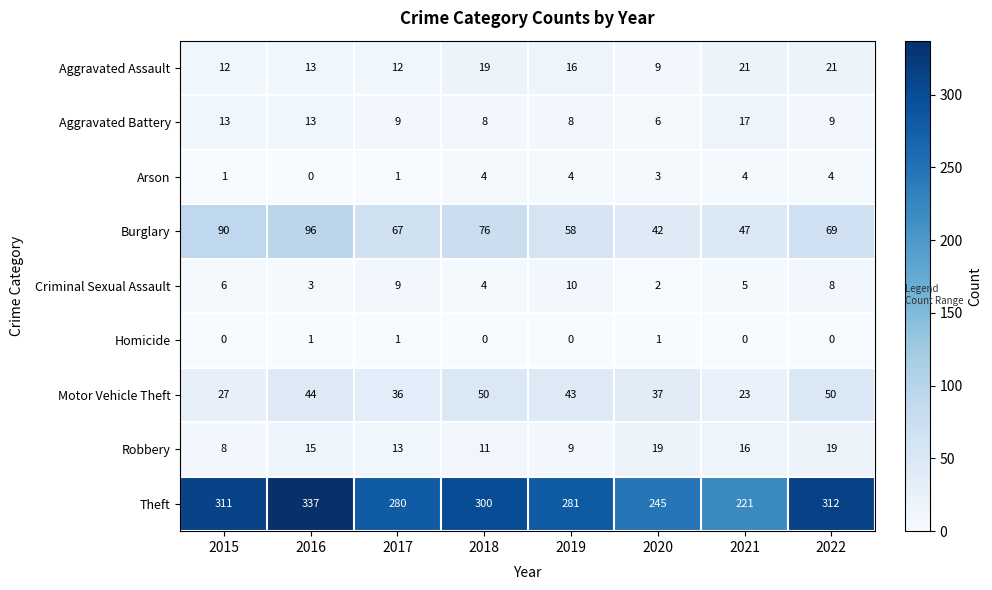

What is the sum of all Aggravated Battery values?

83